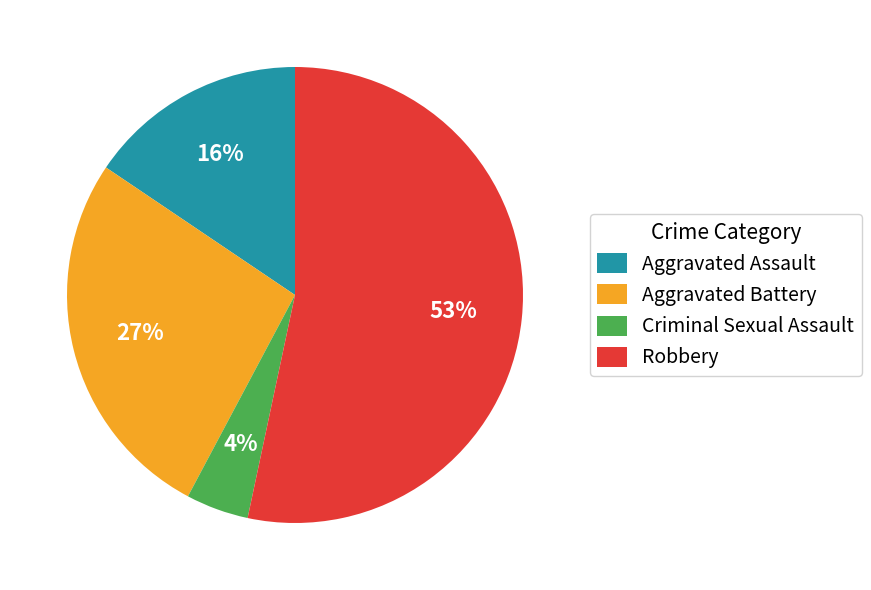

The Robbery slice represents 39% of the pie. True or false?

False